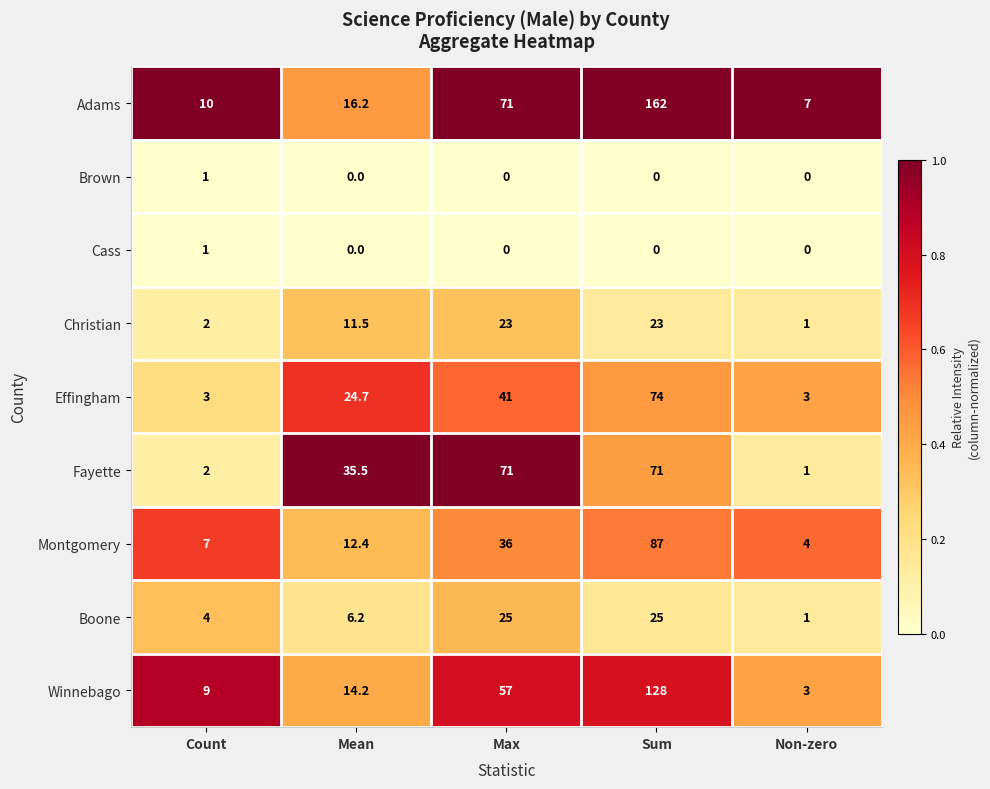

What is the spread (max minus min) of values at Count?

9.0